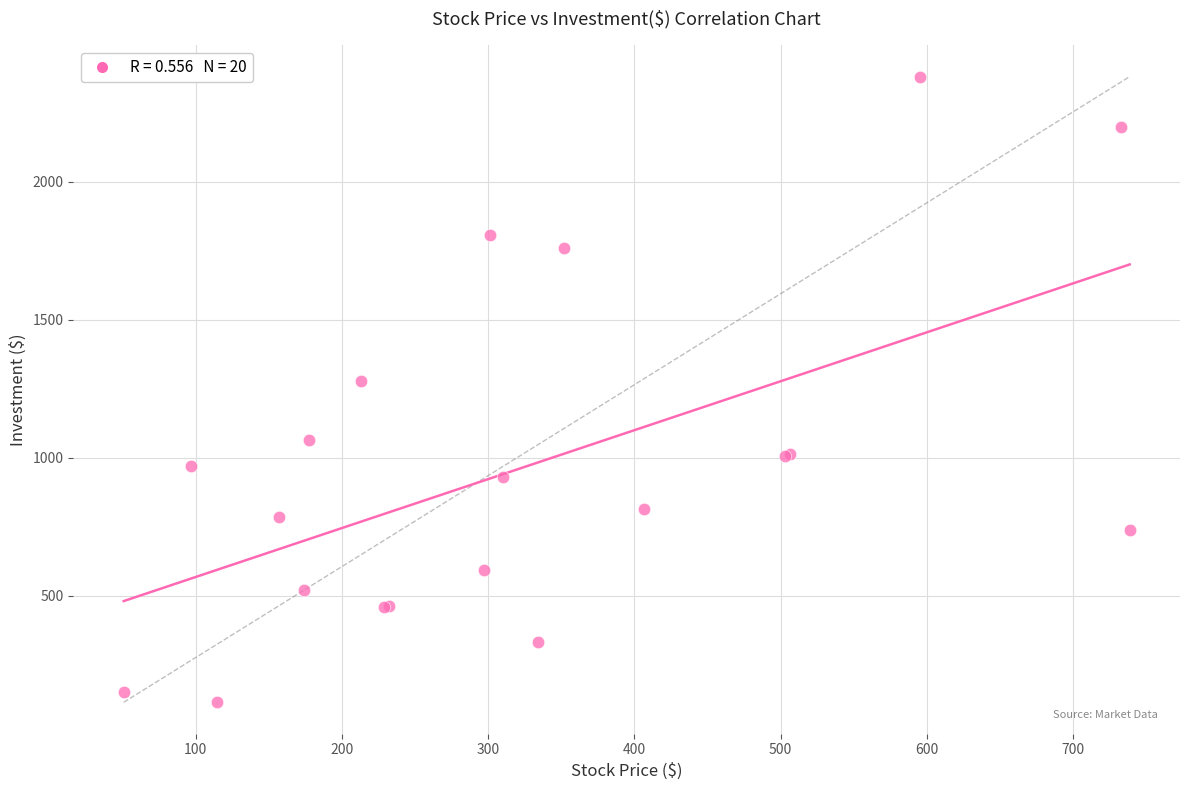

What Y value in the scatter plot is closest to 1247?

1277.5